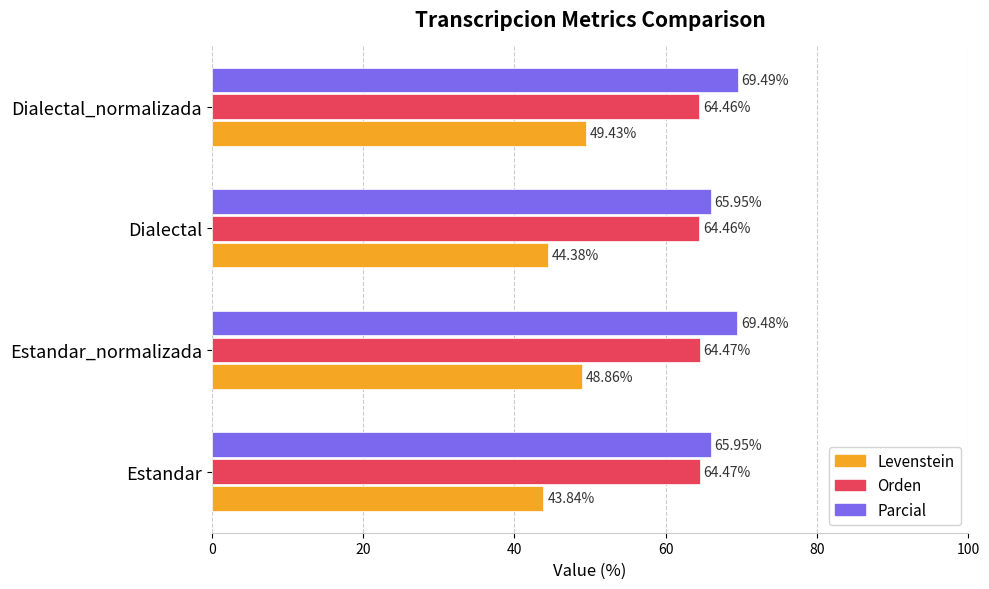

What is the maximum value for Levenstein?

49.4